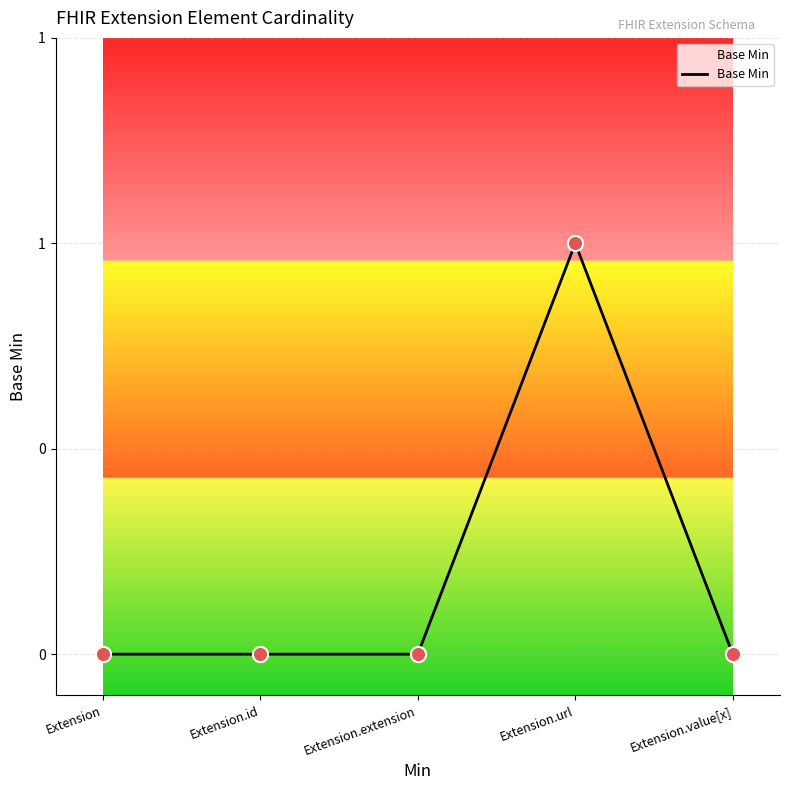

Between Extension.url and Extension.value[x], which is larger?

Extension.url